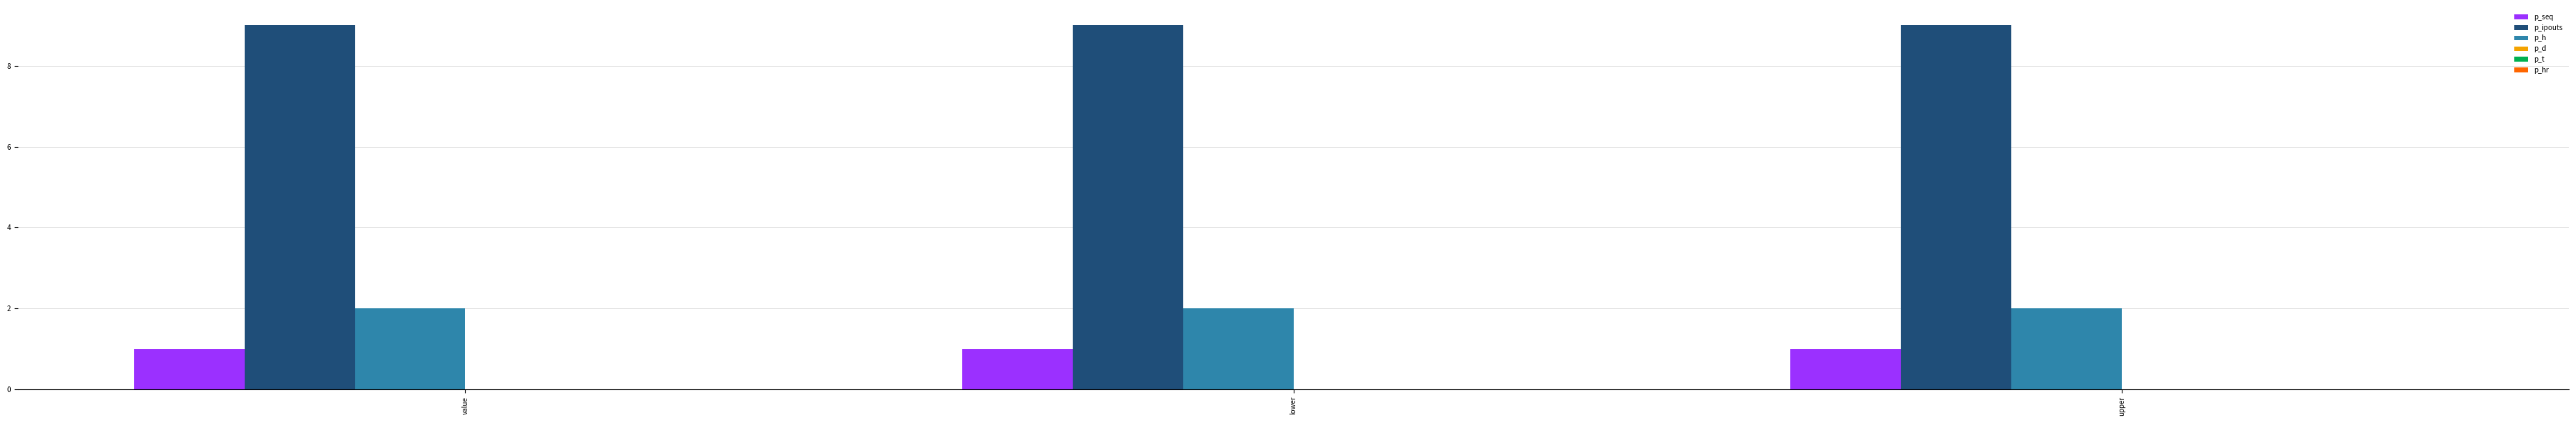

What is the spread (max minus min) of values at upper?

8